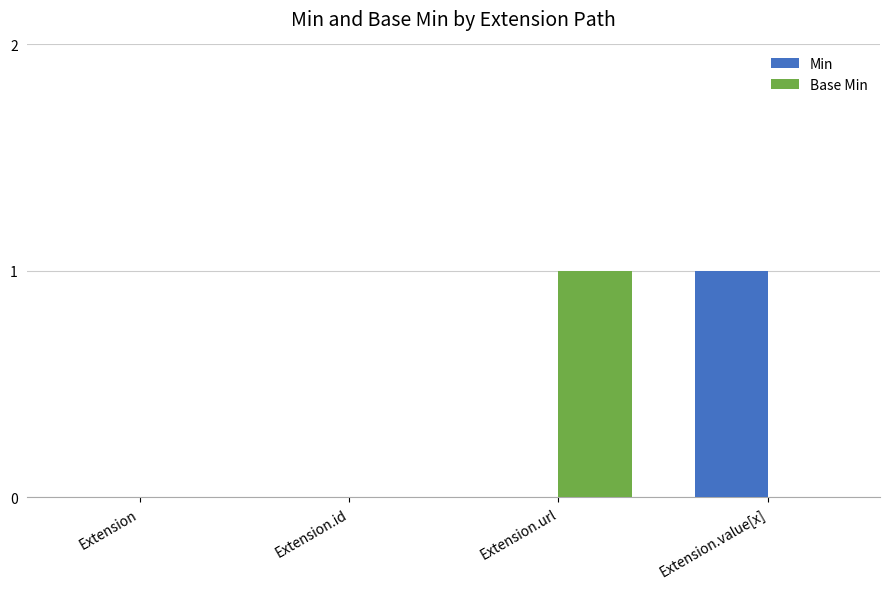

At which label does Base Min reach its peak?

Extension.url